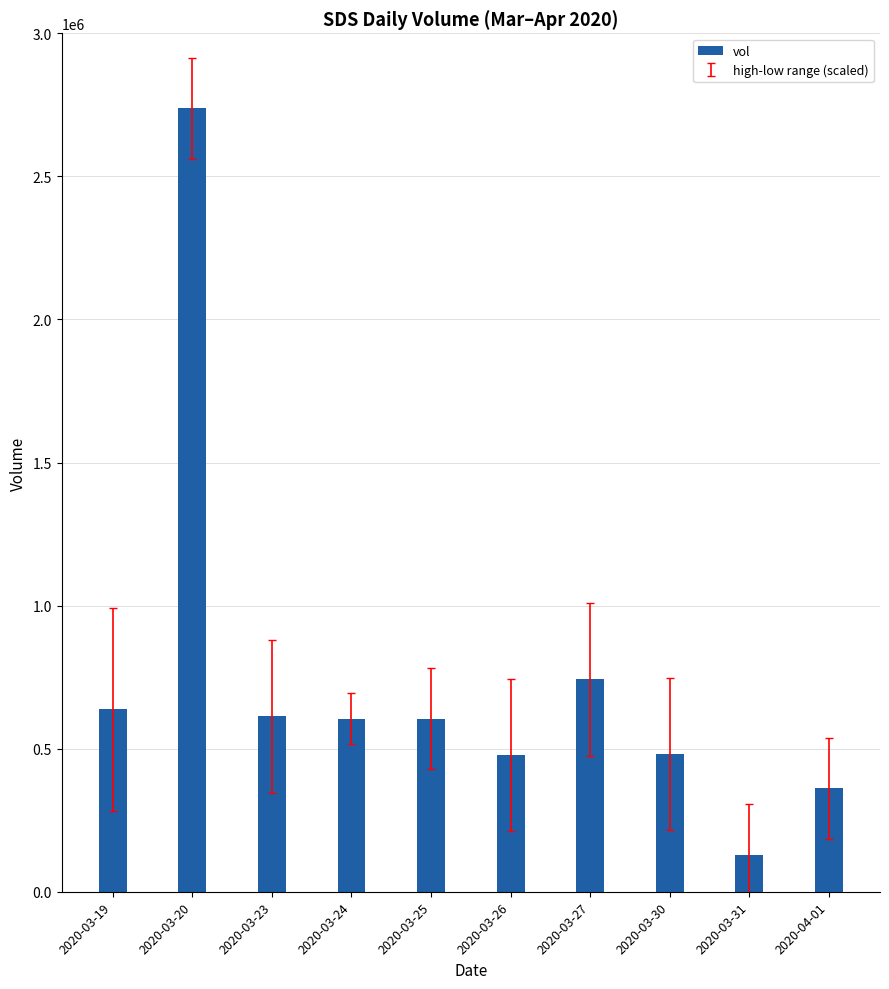

What is the label of the 3rd bar from the left?

2020-03-23